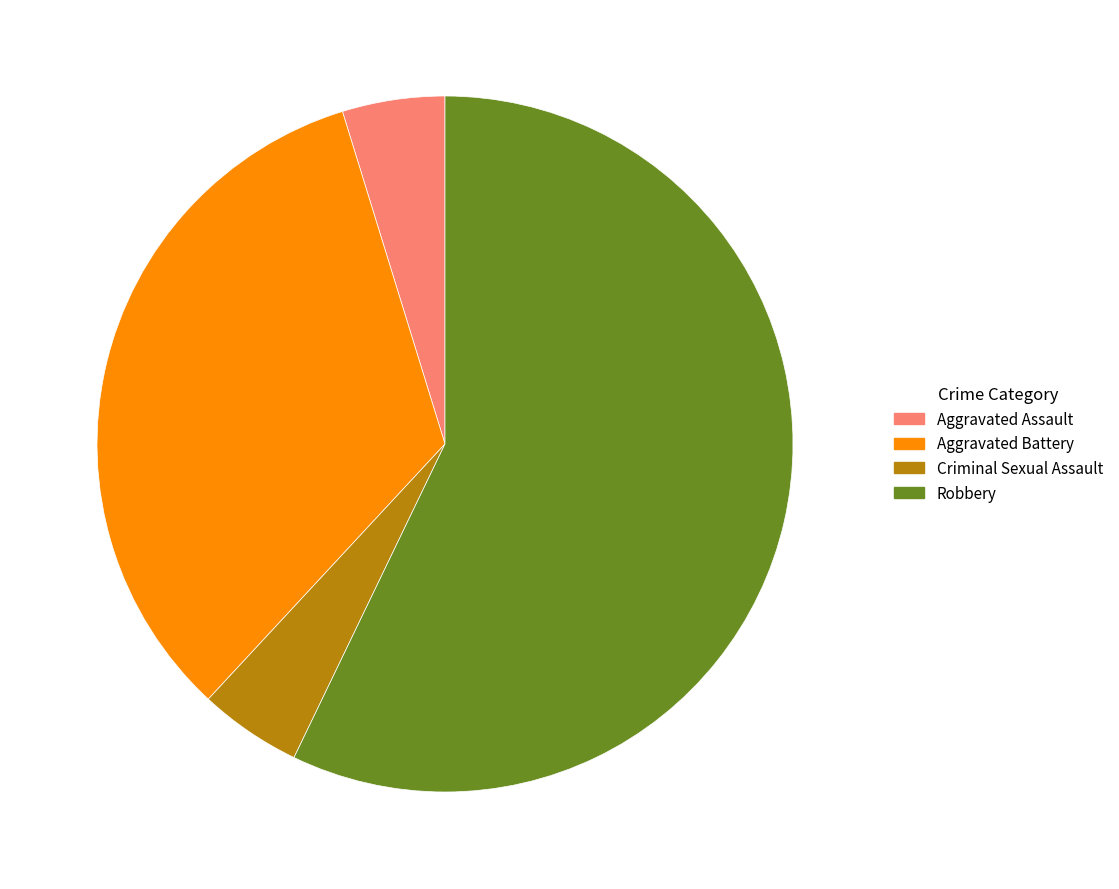

Approximately how many times larger is the value at Aggravated Battery compared to Criminal Sexual Assault?

7.0